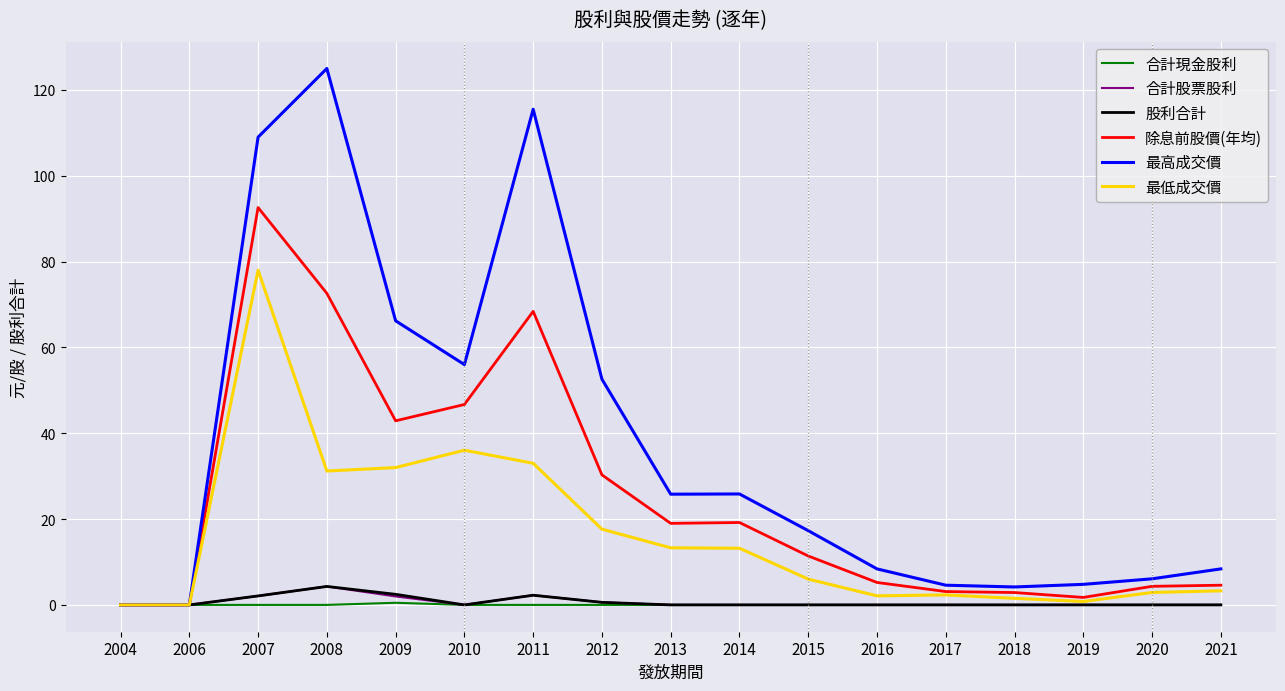

Which series has the largest range (max minus min)?

最高成交價